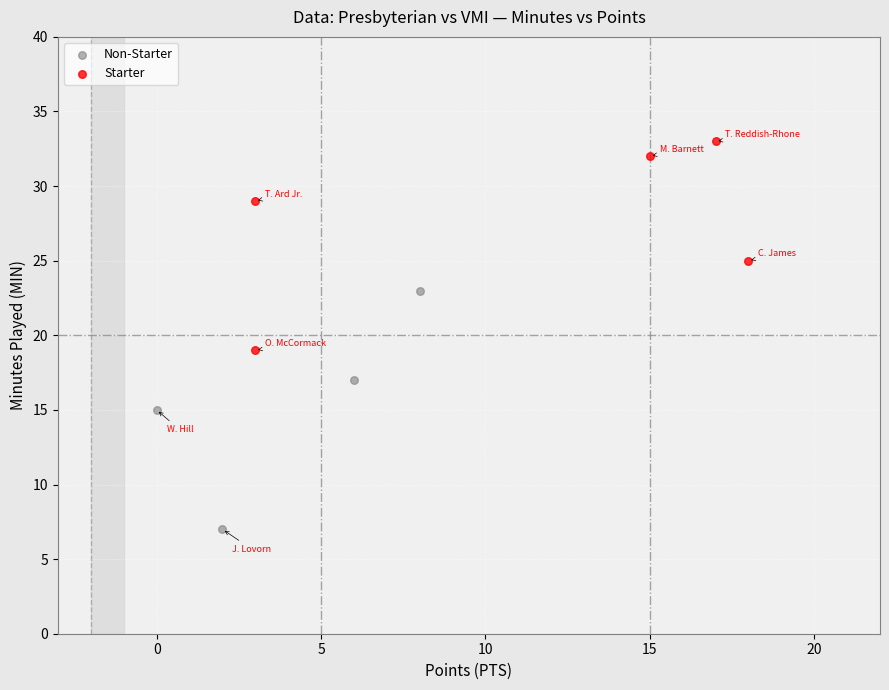

Which series reaches the minimum Y coordinate?

Non-Starter